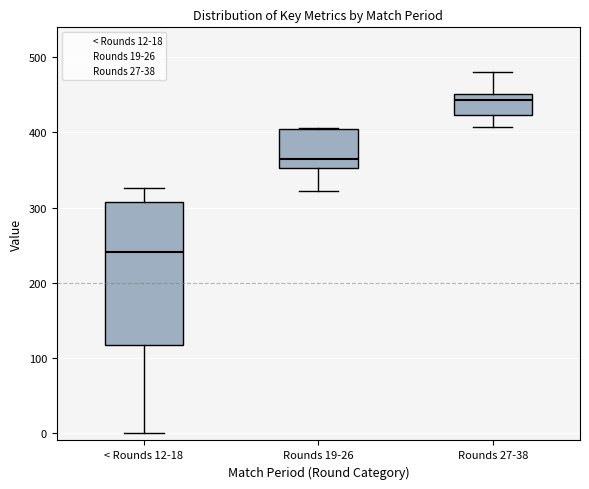

Where does the lower whisker of the box for Rounds 19-26 end on the y-axis? The values are not printed on the chart, so give them approximately, as read against the axis.

320